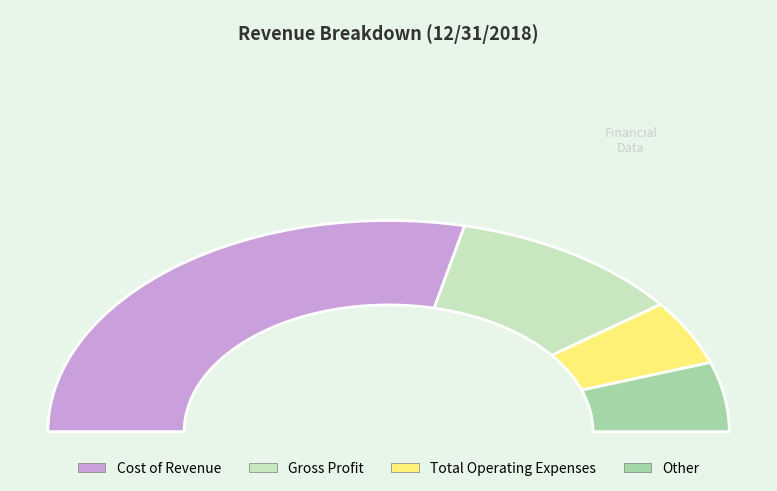

What is the ratio of the value at Gross Profit to the value at Cost of Revenue?

0.4